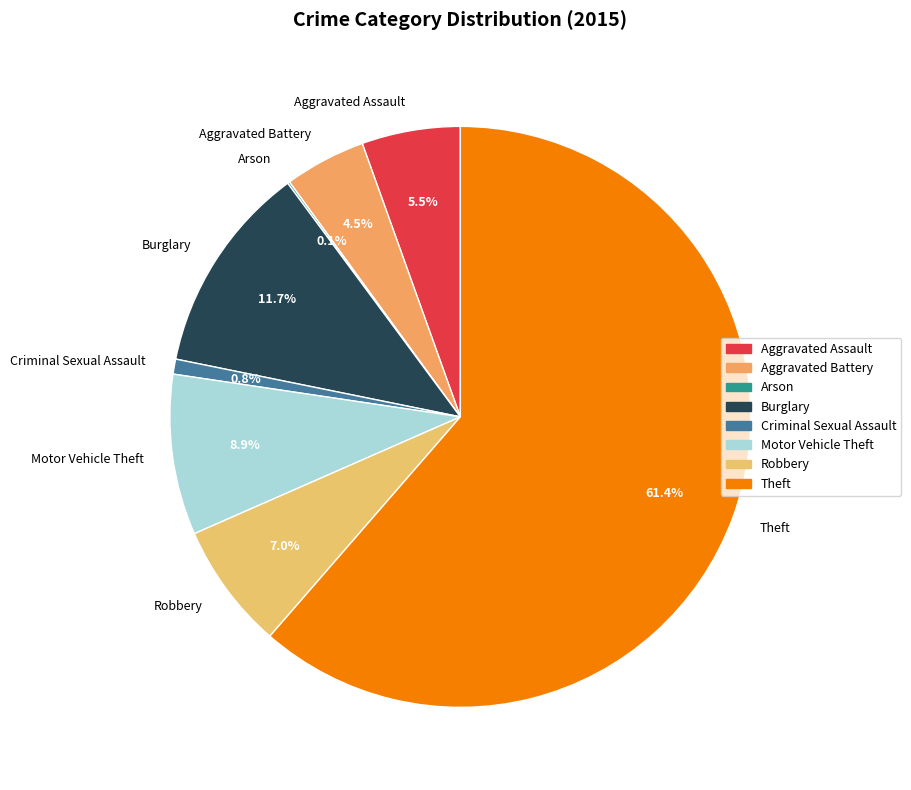

Do Theft and Motor Vehicle Theft together represent more than half of the pie?

Yes